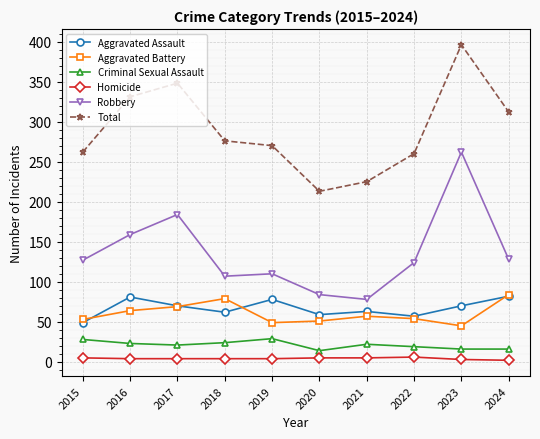

How many lines are shown in the chart?

6